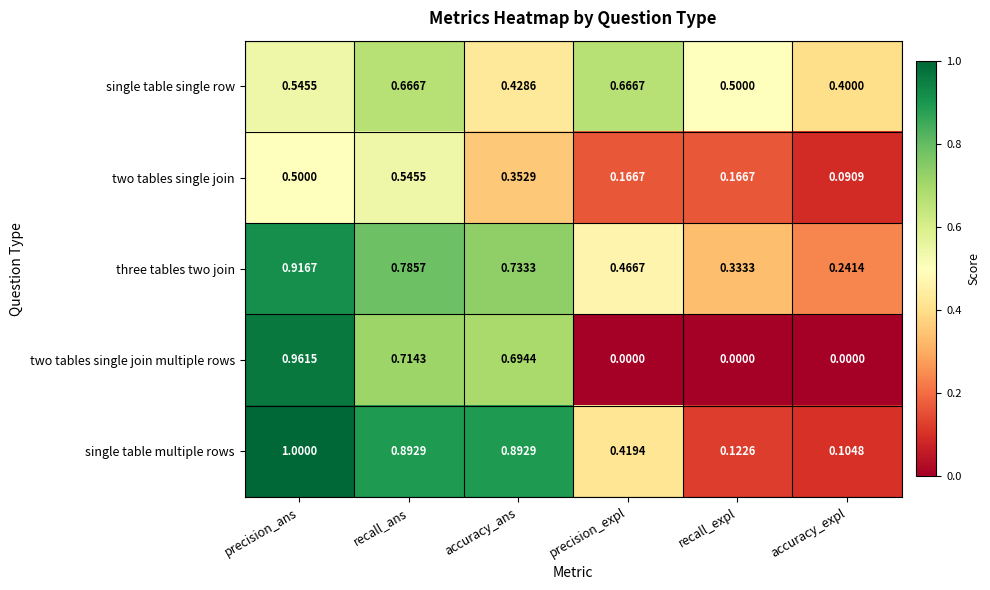

At which label does single table multiple rows reach its peak?

precision_ans